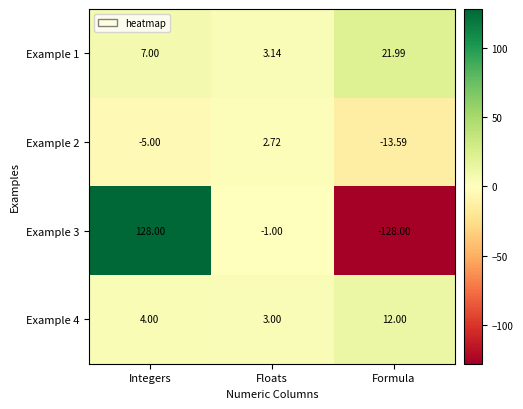

Which label corresponds to the largest value in the chart?

Integers